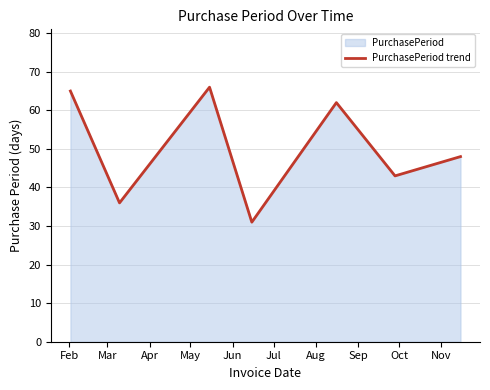

Does the chart display data point markers on the line(s)?

No